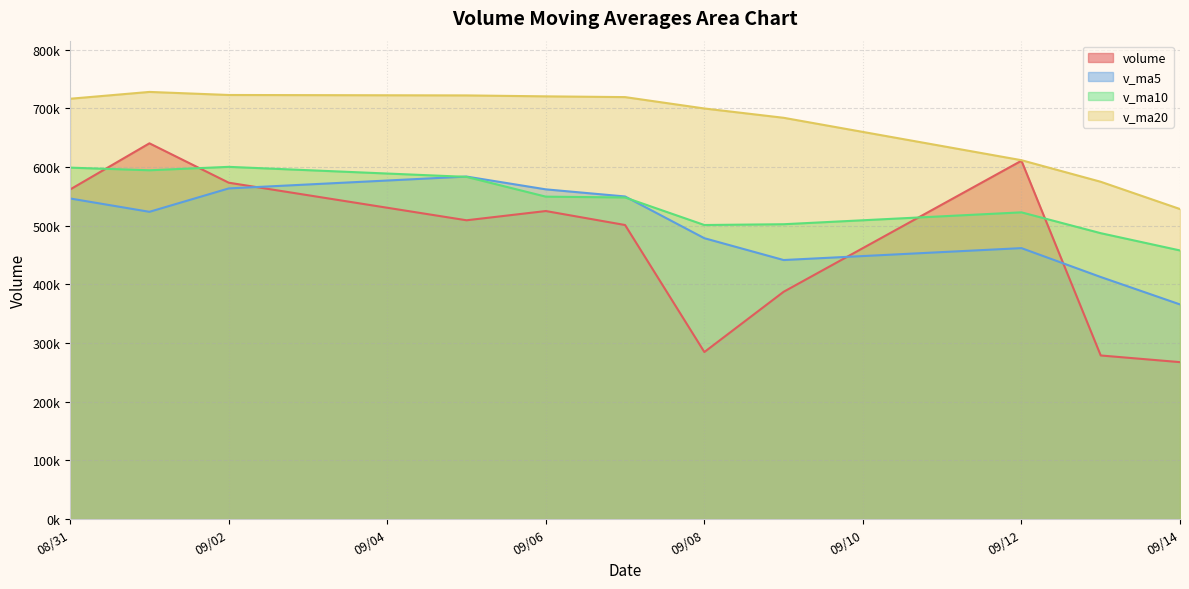

At which category is the sum across all series the highest?

2016-09-01